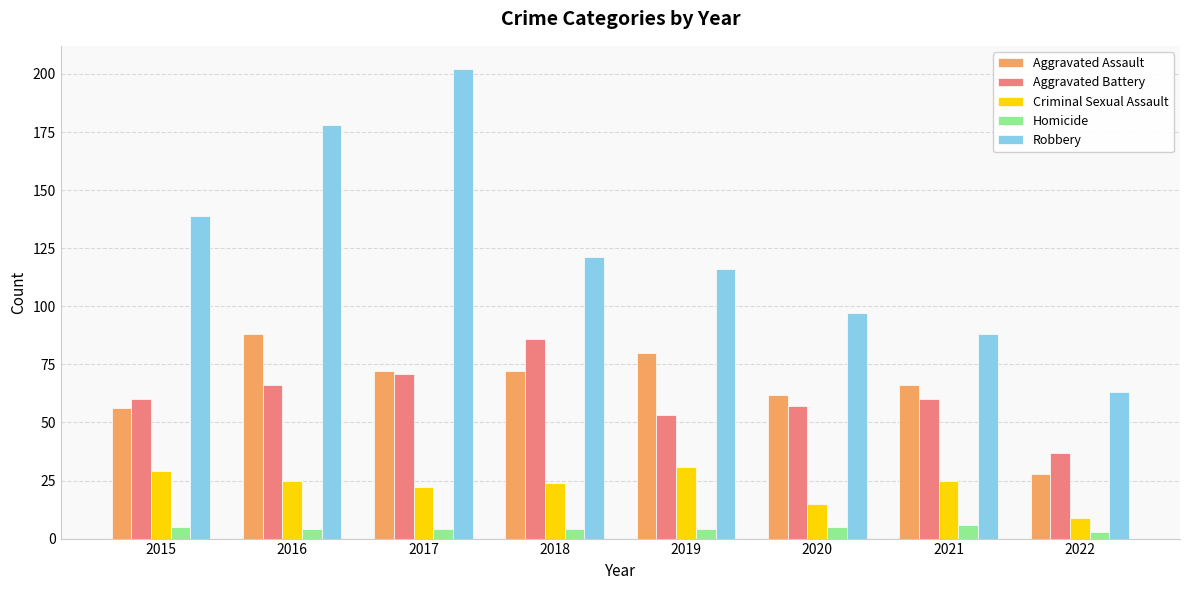

At 2016, list the series in order from largest to smallest.

Robbery, Aggravated Assault, Aggravated Battery, Criminal Sexual Assault, Homicide